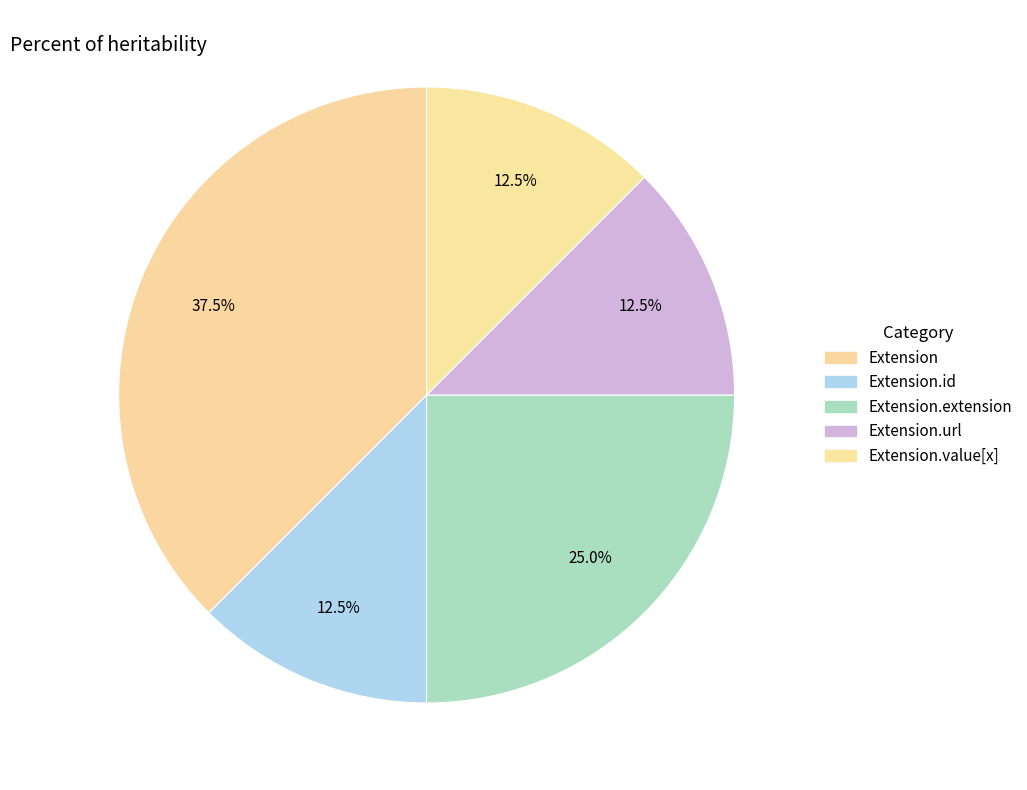

How many segments does this pie chart have?

5